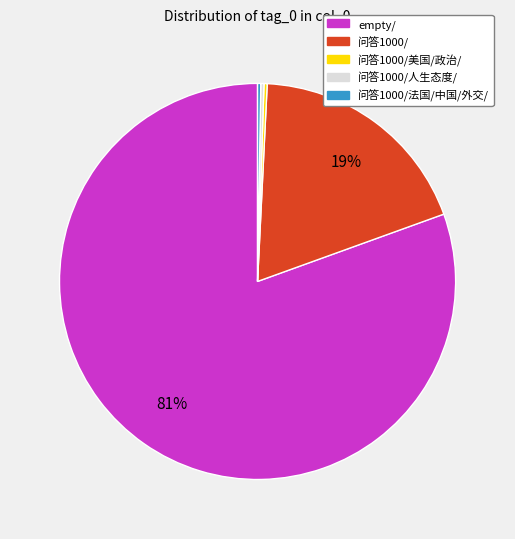

To the nearest percent, what is the average slice percentage?

20%